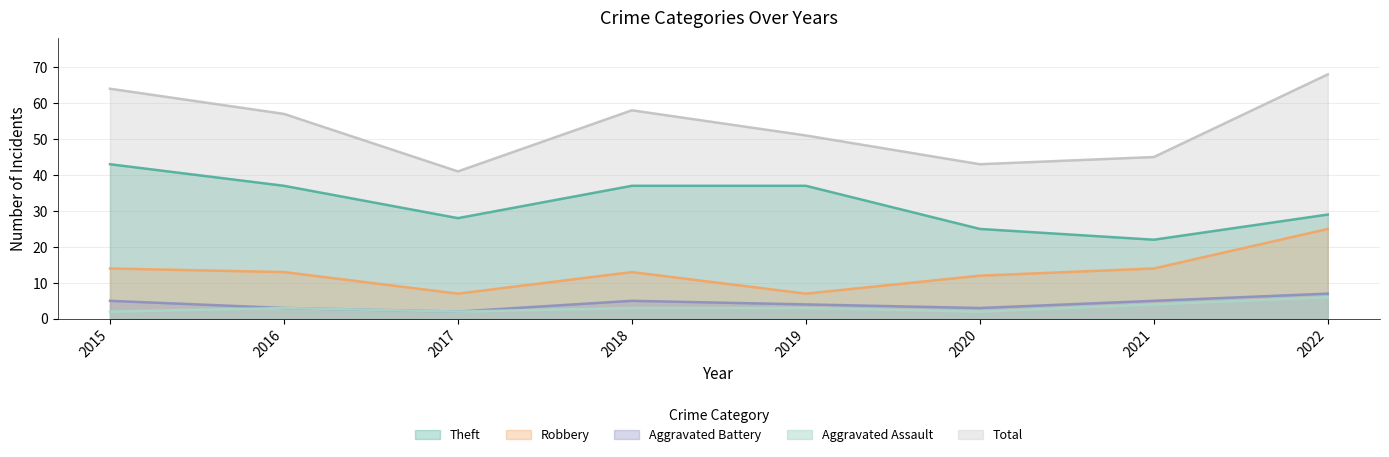

At 2017, list the series in order from smallest to largest.

Aggravated Battery, Aggravated Assault, Robbery, Theft, Total